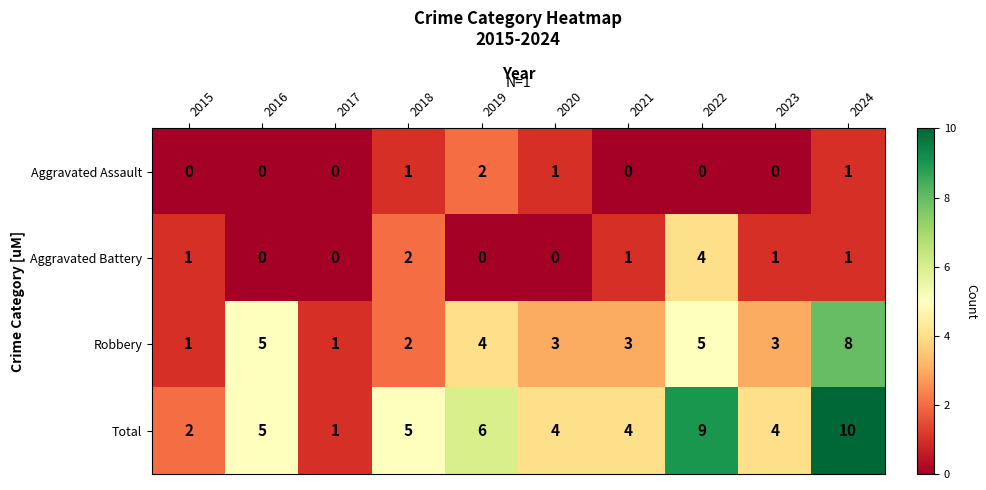

Which series has the largest total across all categories?

Total